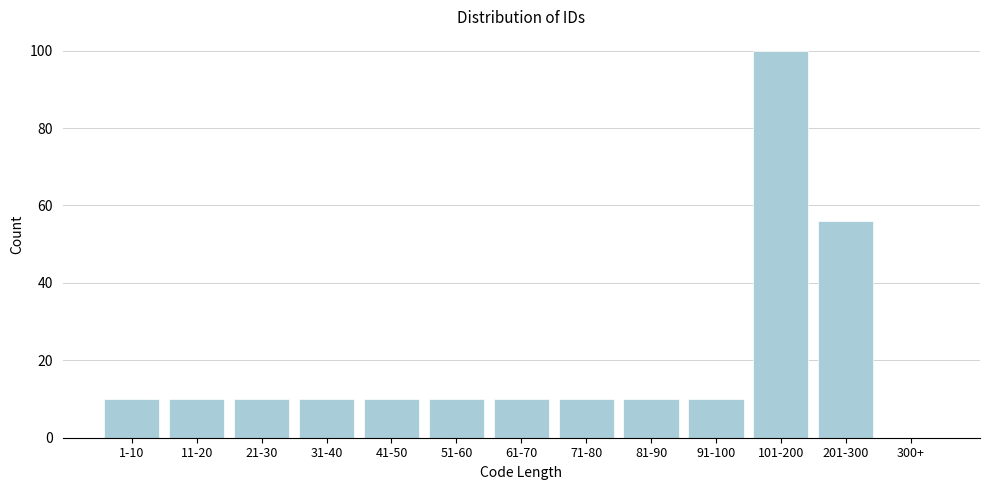

Reading right to left, transcribe all the data shown in this chart.

300+=0	201-300=56	101-200=100	91-100=10	81-90=10	71-80=10	61-70=10	51-60=10	41-50=10	31-40=10	21-30=10	11-20=10	1-10=10